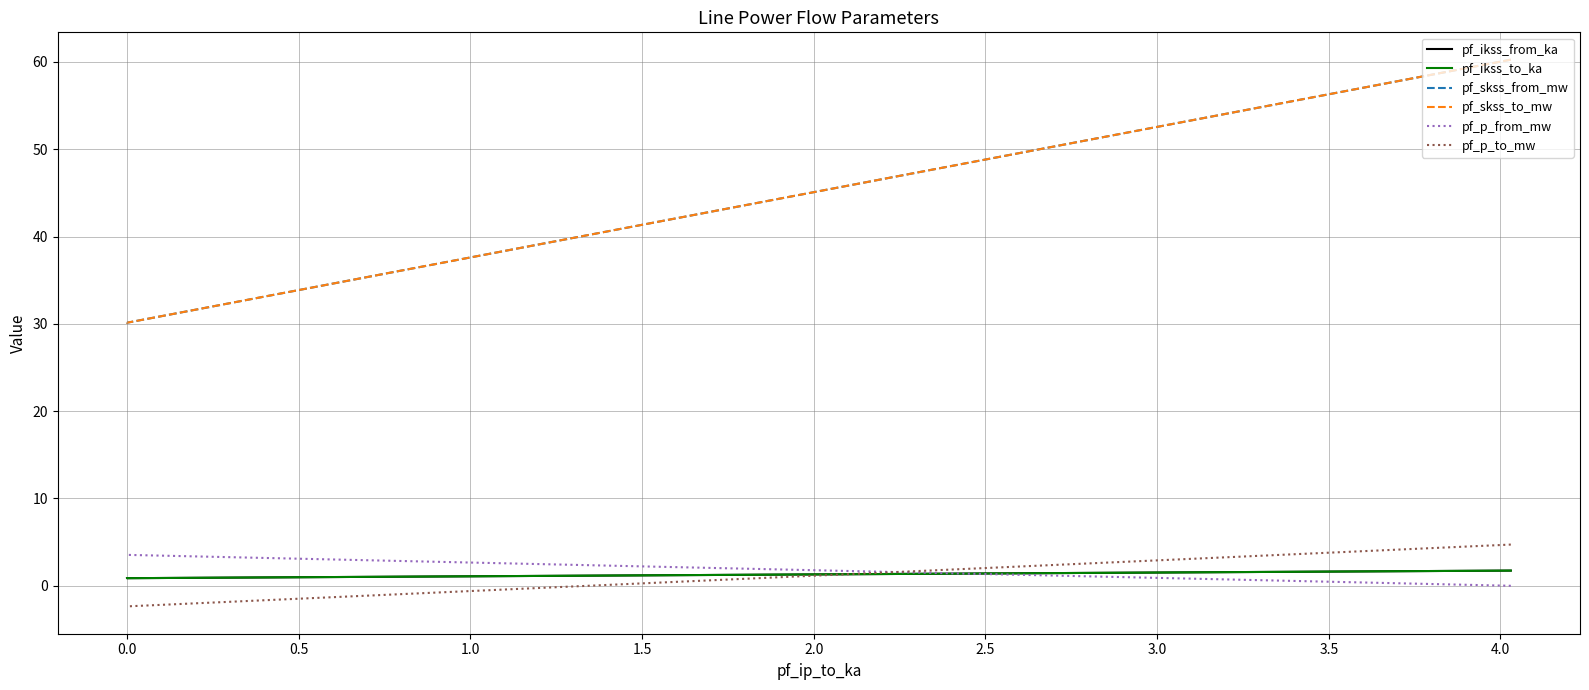

How many lines are shown in the chart?

6